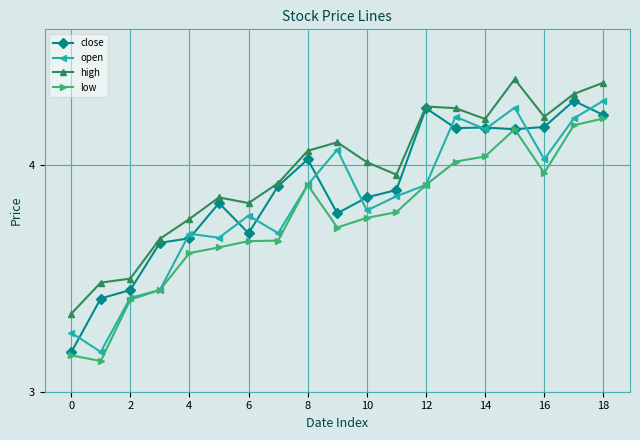

List the series in order of their overall mean, lowest first.

low, open, close, high